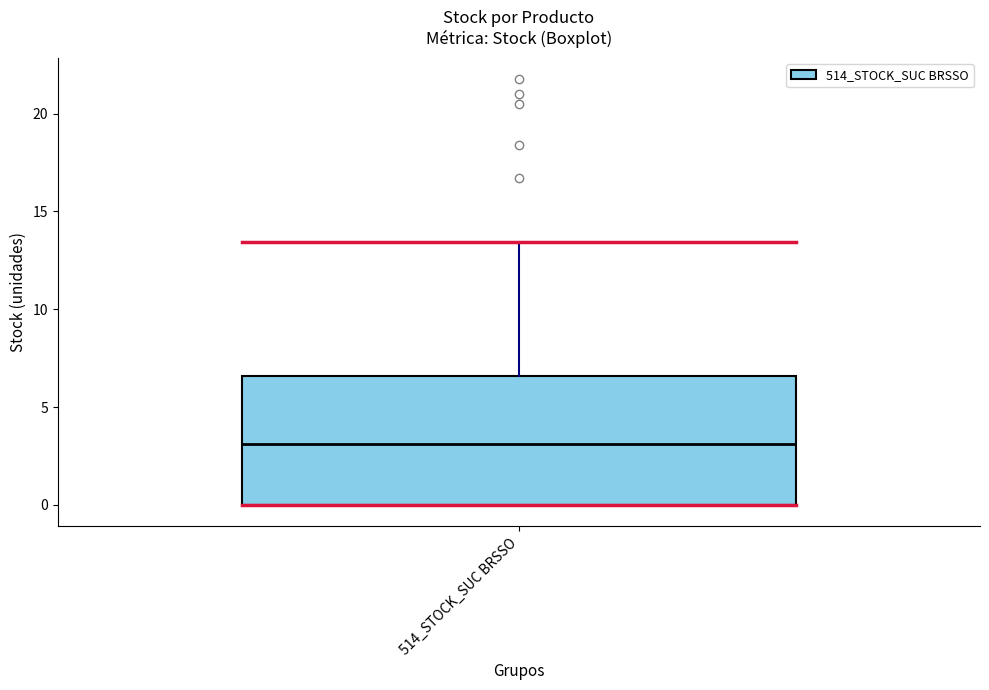

Transcribe this box plot: give where the median line is, the range the box spans, and where the two whiskers end, as read against the y-axis. The values are not printed on the chart, so give them approximately, as read against the axis.

median 3.0, box 0.0 to 6.5, whiskers 0.0 to 13.5